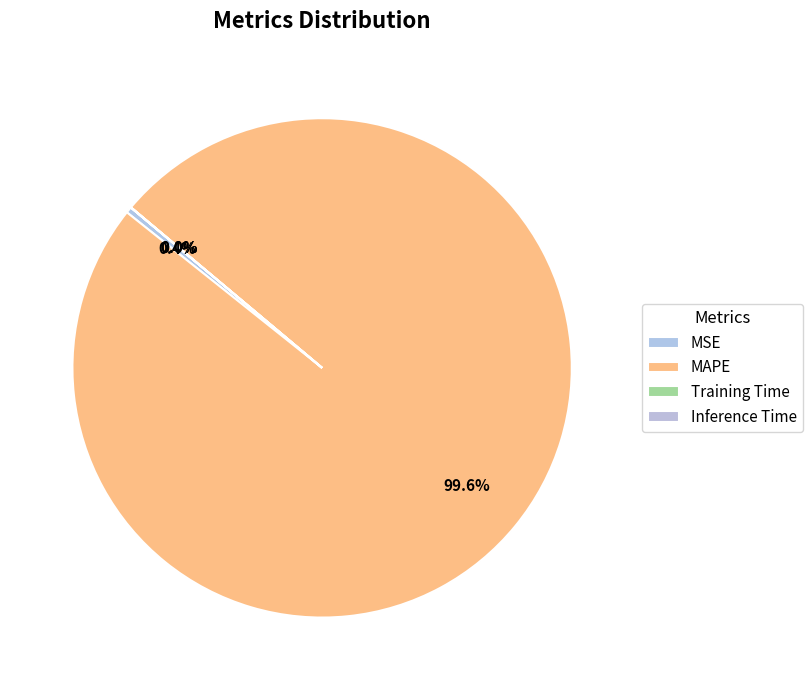

The MSE slice represents 1% of the pie. True or false?

False